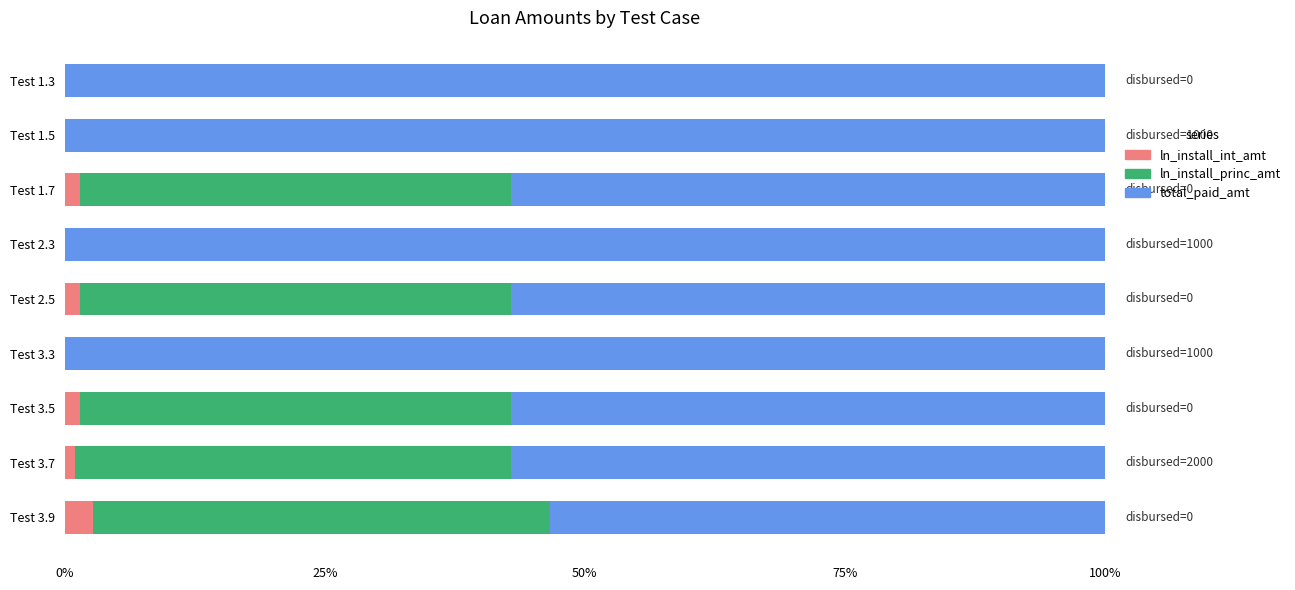

What is the total value across all series at Test 2.3?

100.0